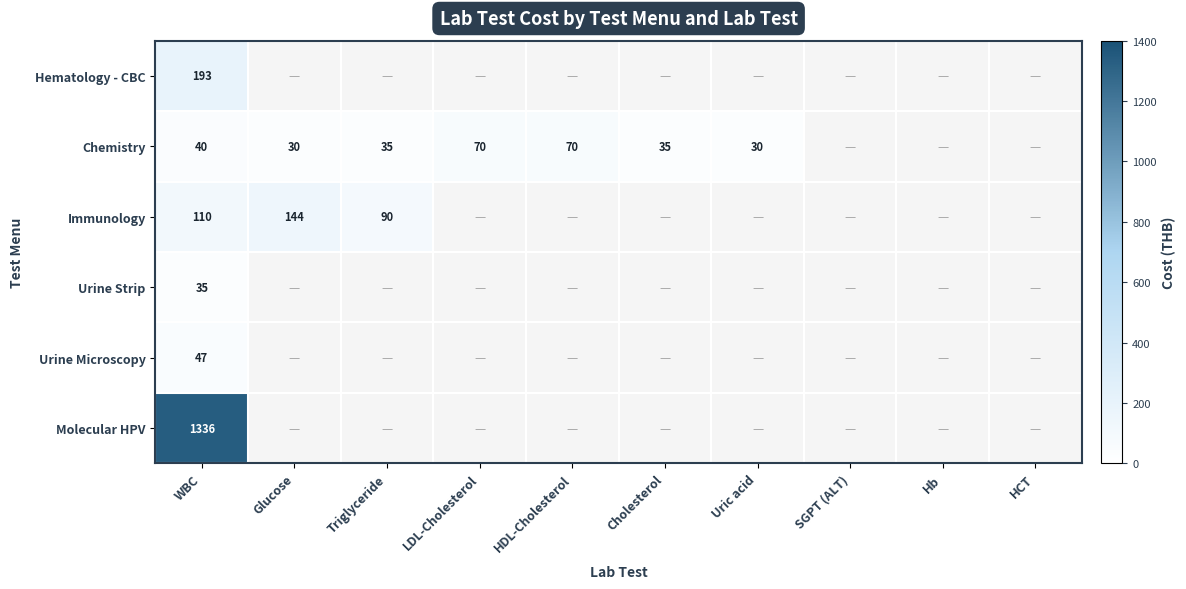

At how many categories does at least one series exceed 528?

1